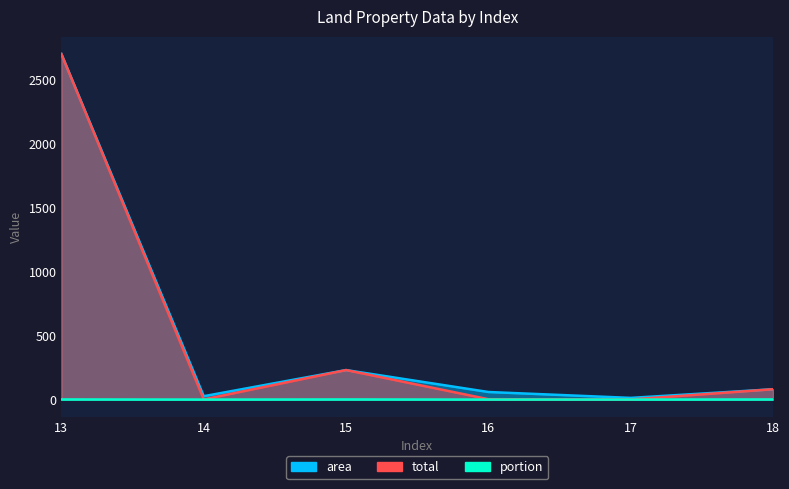

Which series has the largest total across all categories?

area